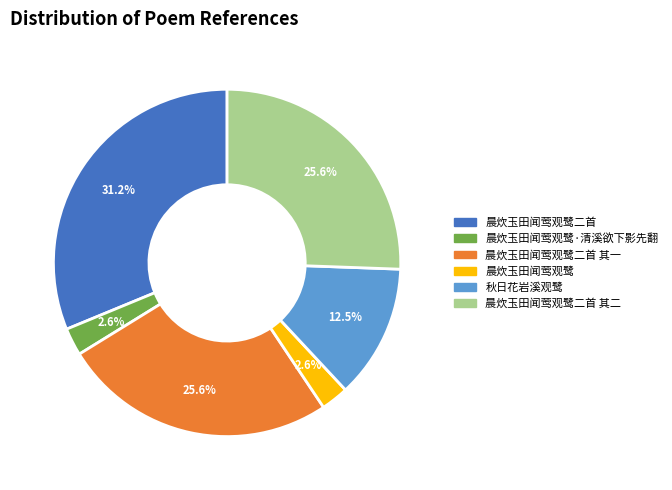

Is there a majority slice in this chart?

No